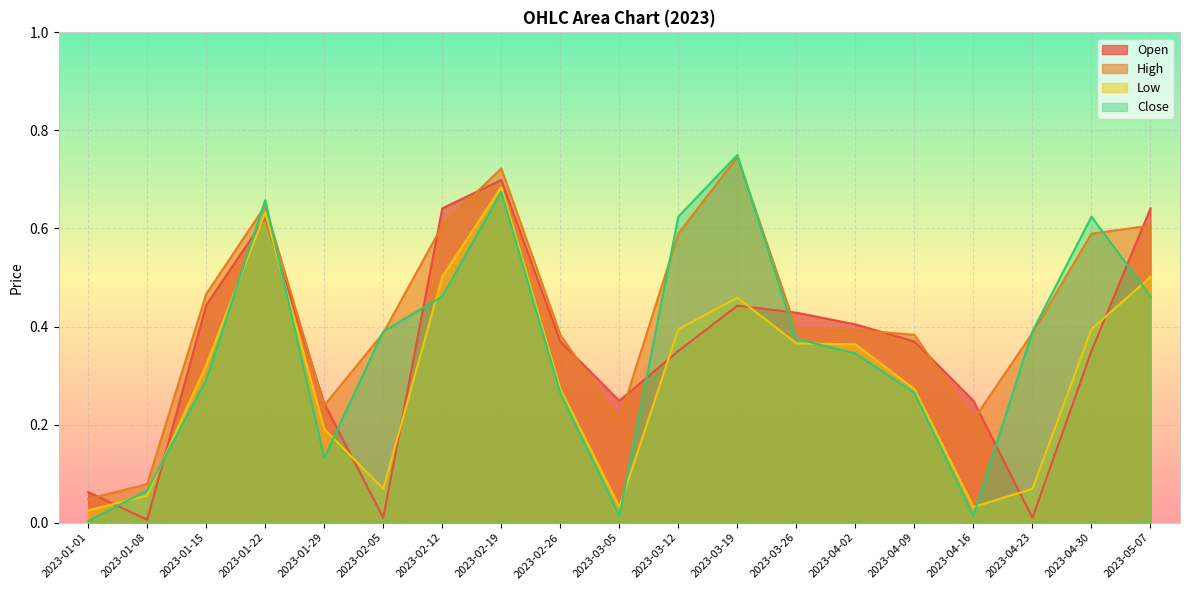

Is it true that High equals 0.4 at 2023-01-22?

False